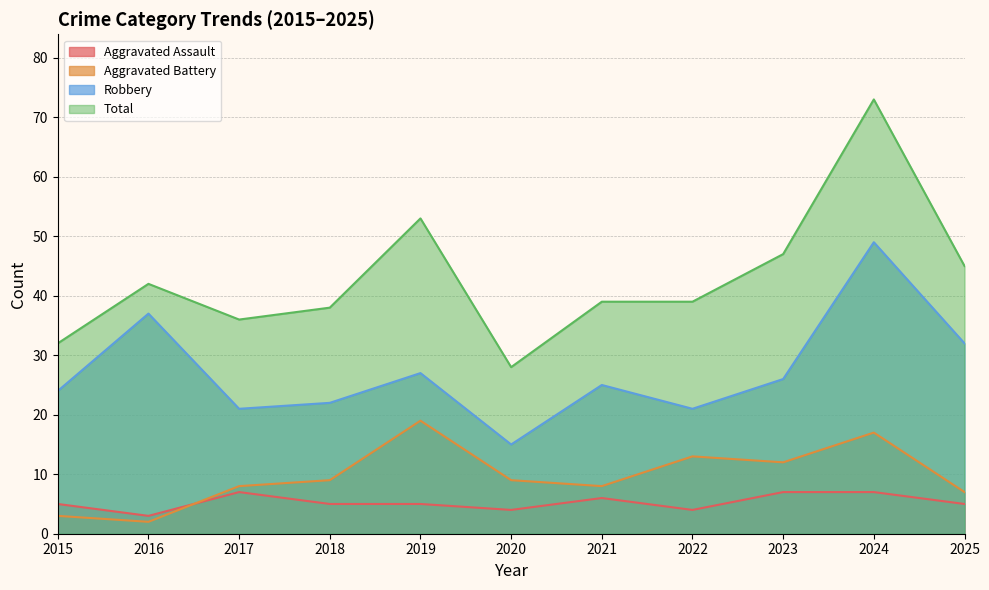

Does the chart have visible grid lines?

Yes